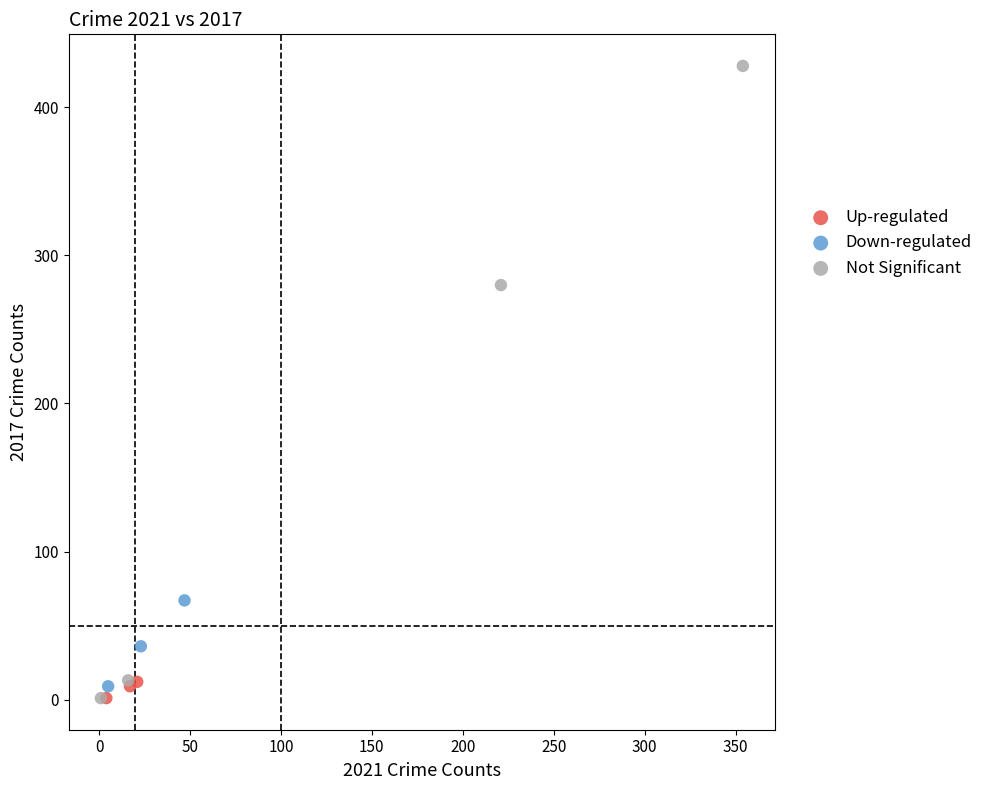

Which series has the largest Y range (max minus min)?

Not Significant